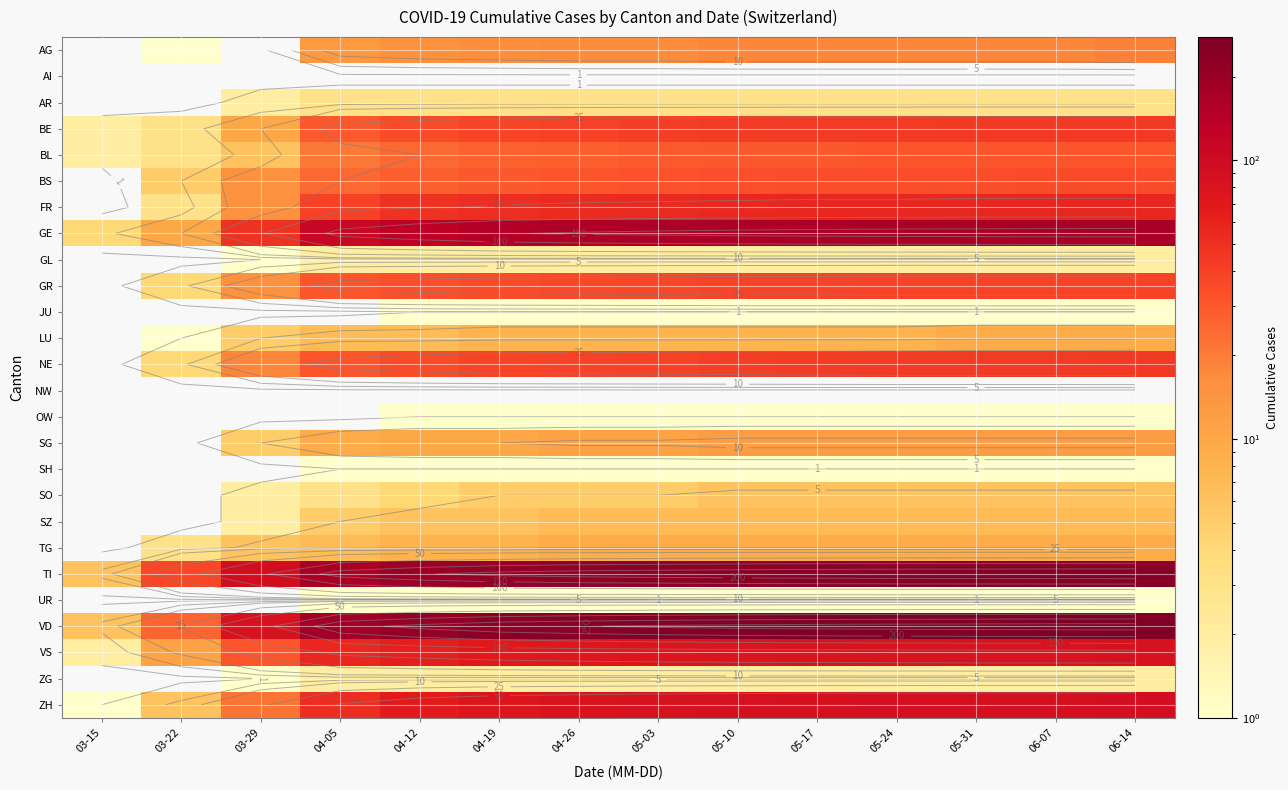

Which has a higher value, 04-05 or 04-19?

04-19